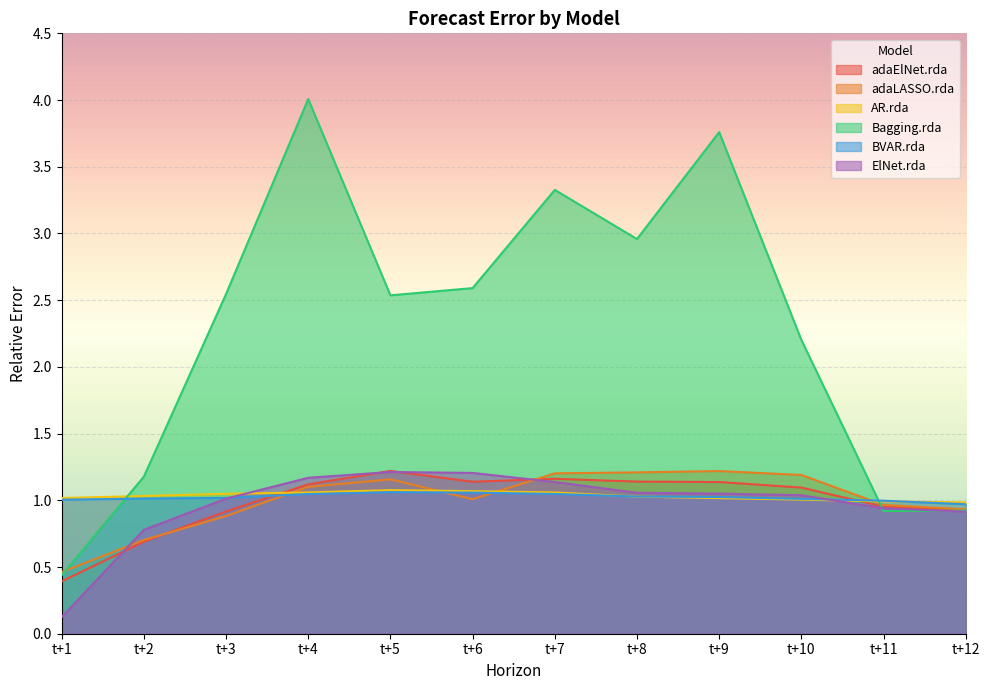

How many values in the BVAR.rda series exceed 1?

10